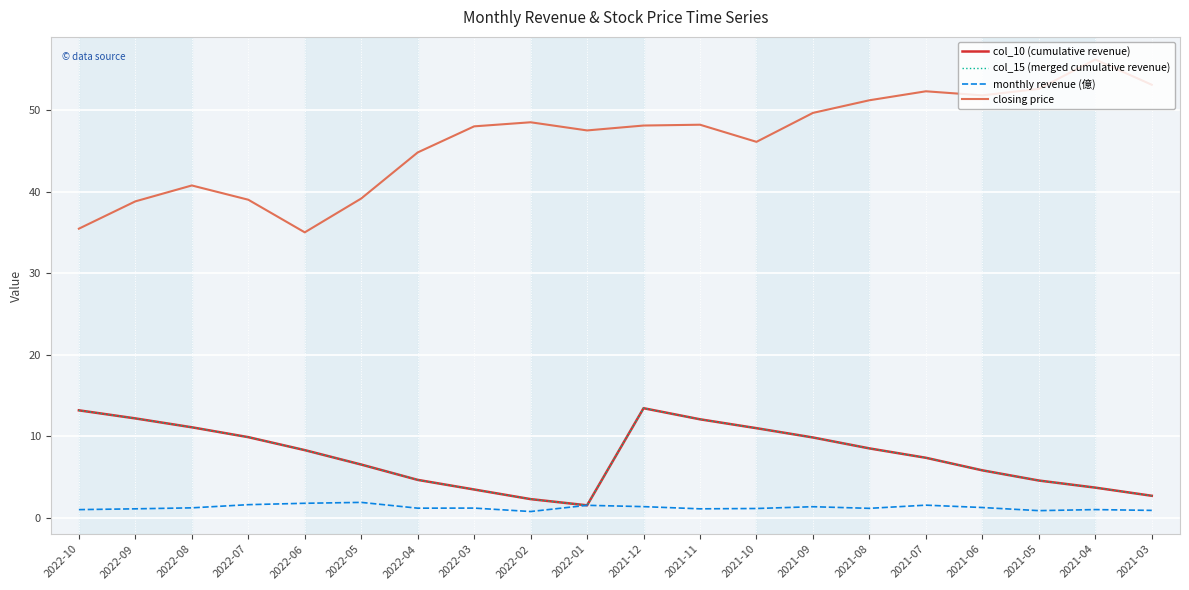

What is the difference between the second highest and minimum values in the col_15 (merged cumulative revenue) series?

11.7